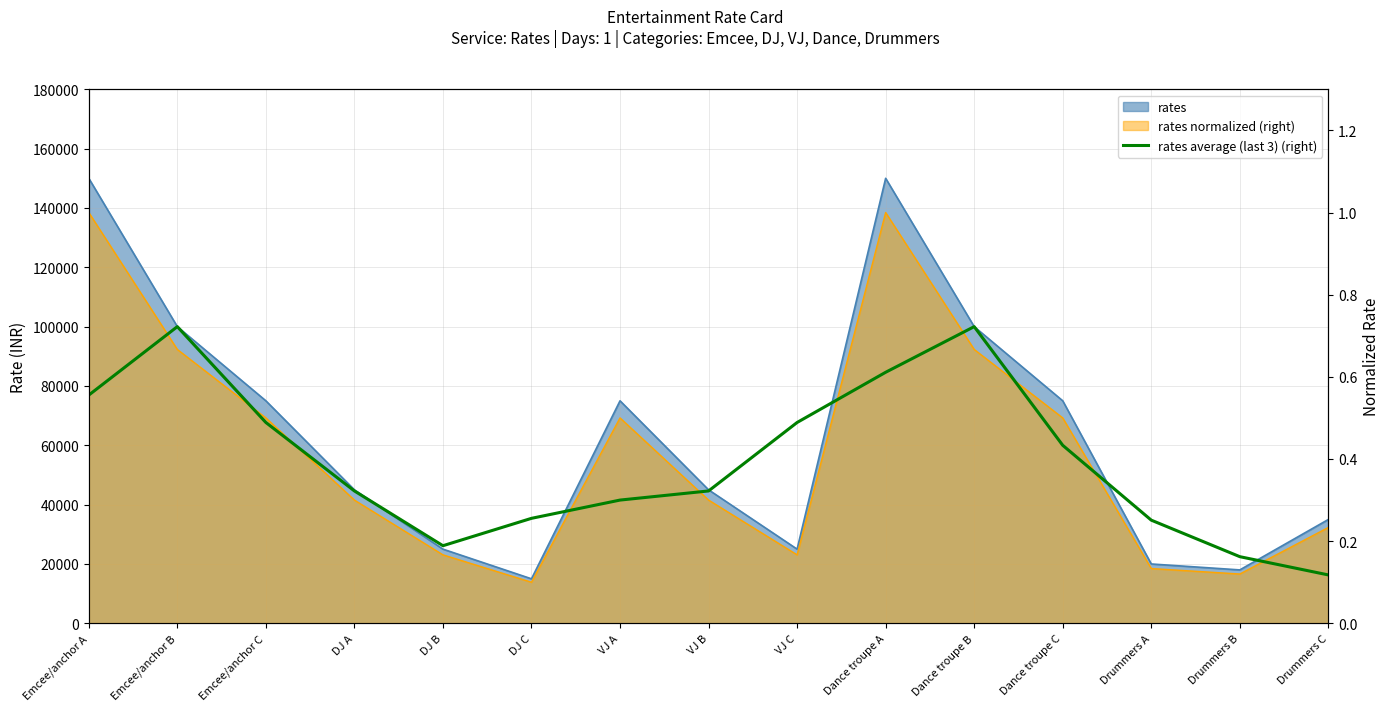

Does the chart have visible grid lines?

Yes